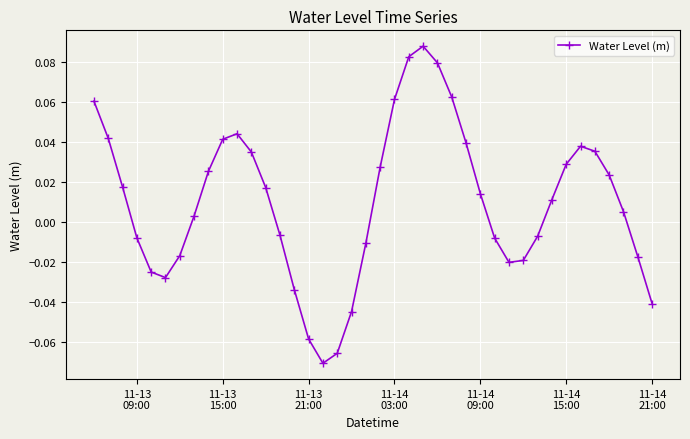

True or false: the data has more than 1 interior local peaks.

True